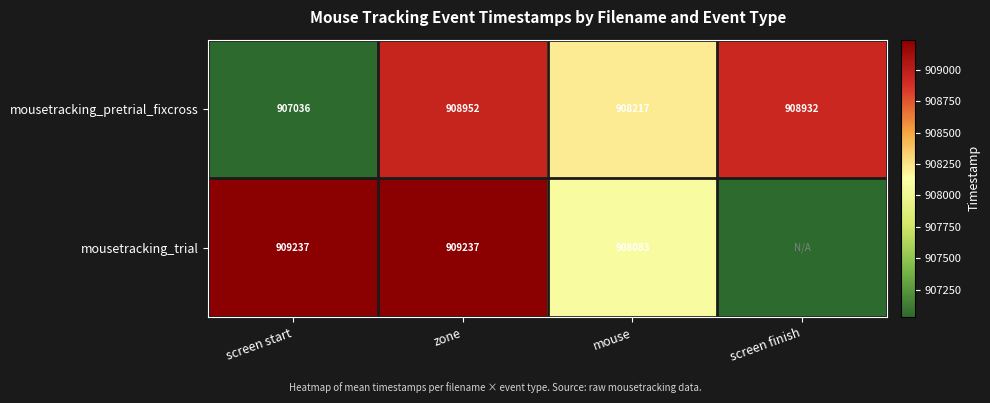

How many data points in mousetracking_pretrial_fixcross are less than 908932?

2